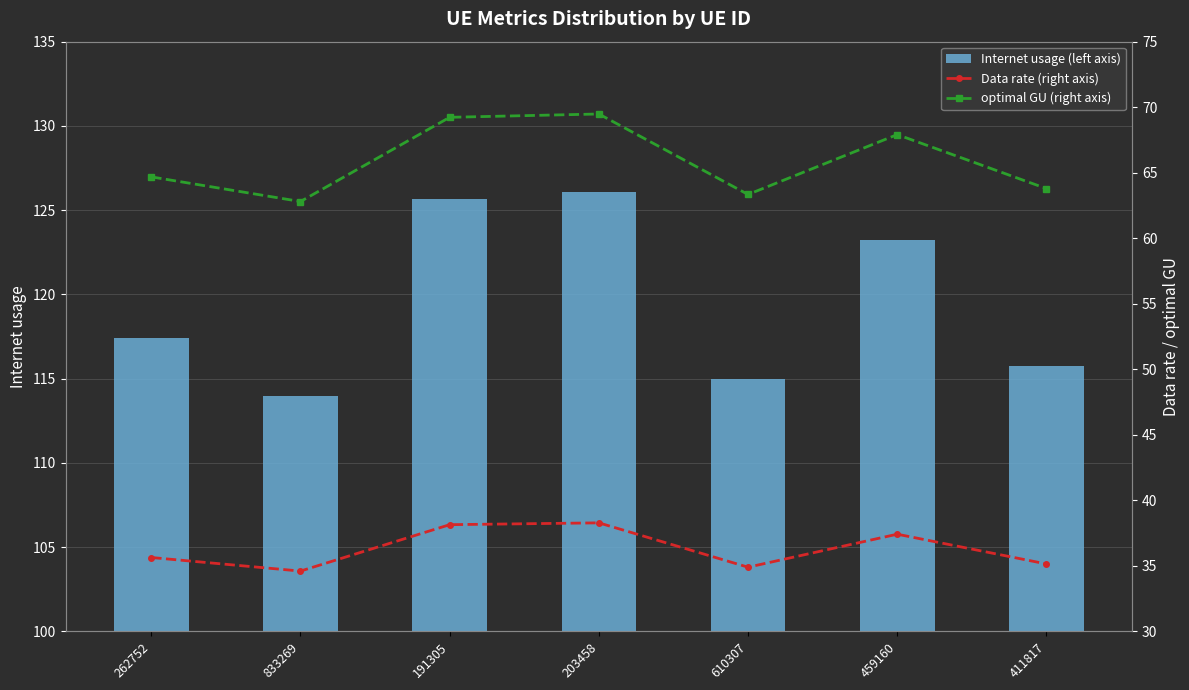

How many groups of bars are there?

7